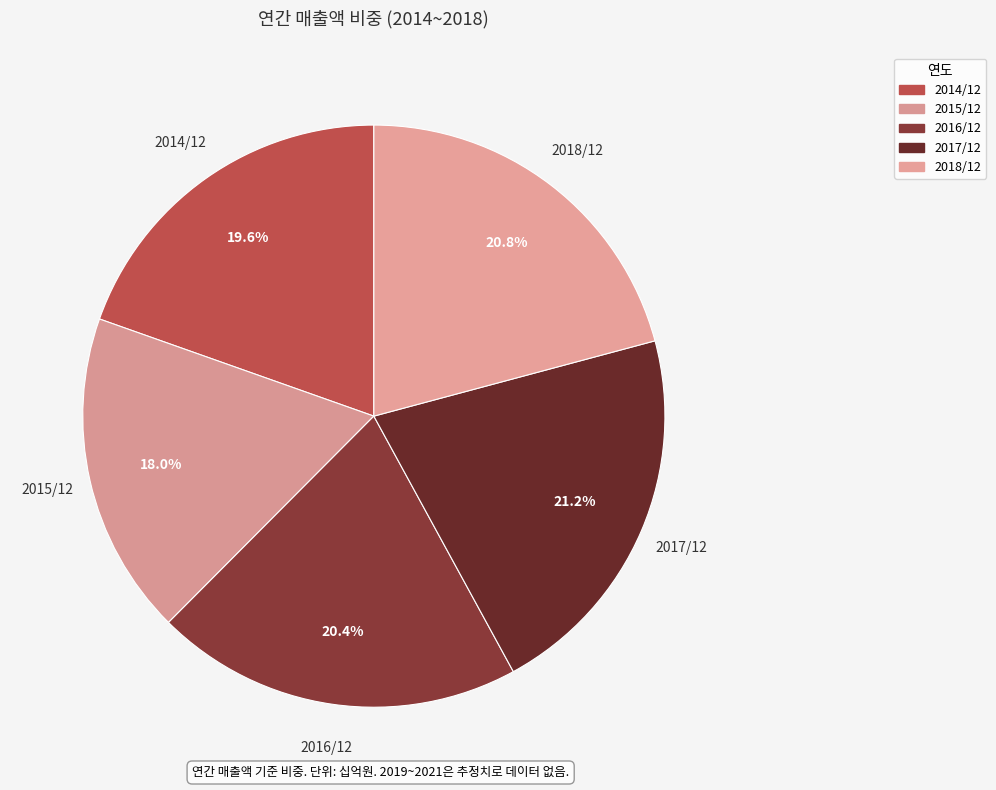

What percentage is NOT represented by 2014/12?

80.4%